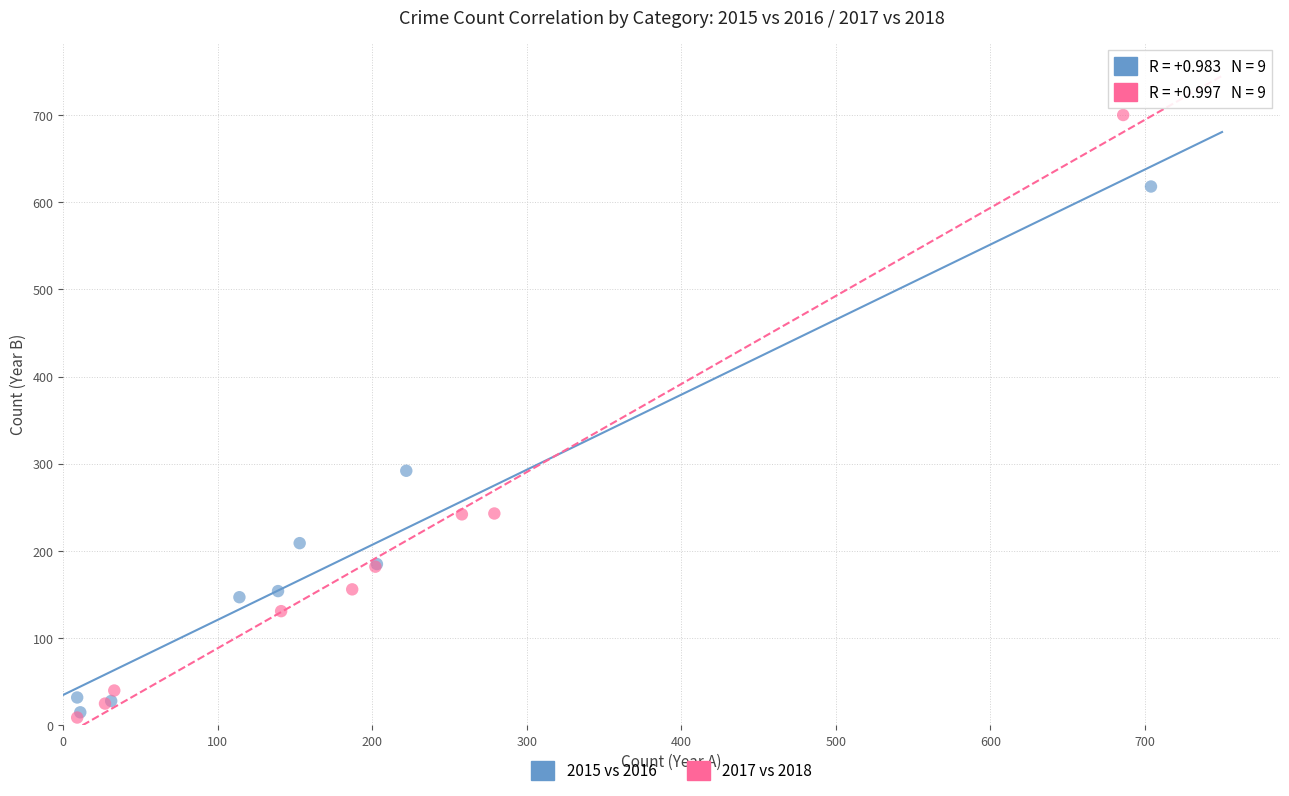

Which series has the widest spread of Y values?

2017 vs 2018